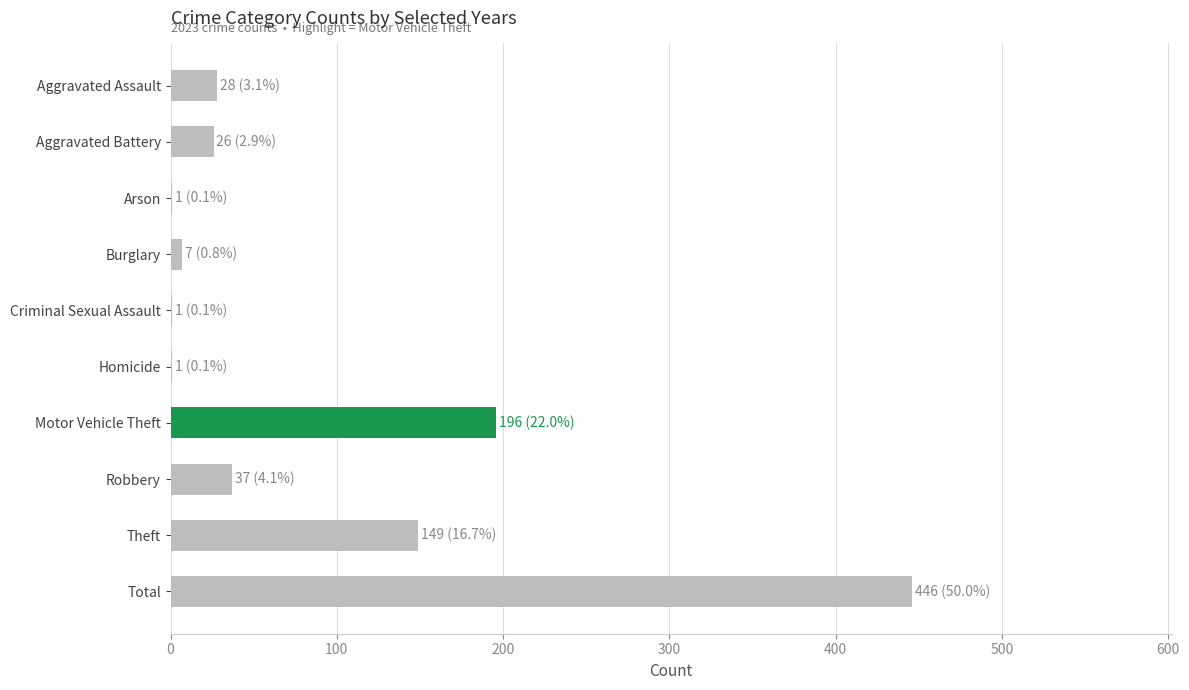

What is the greatest value displayed?

446